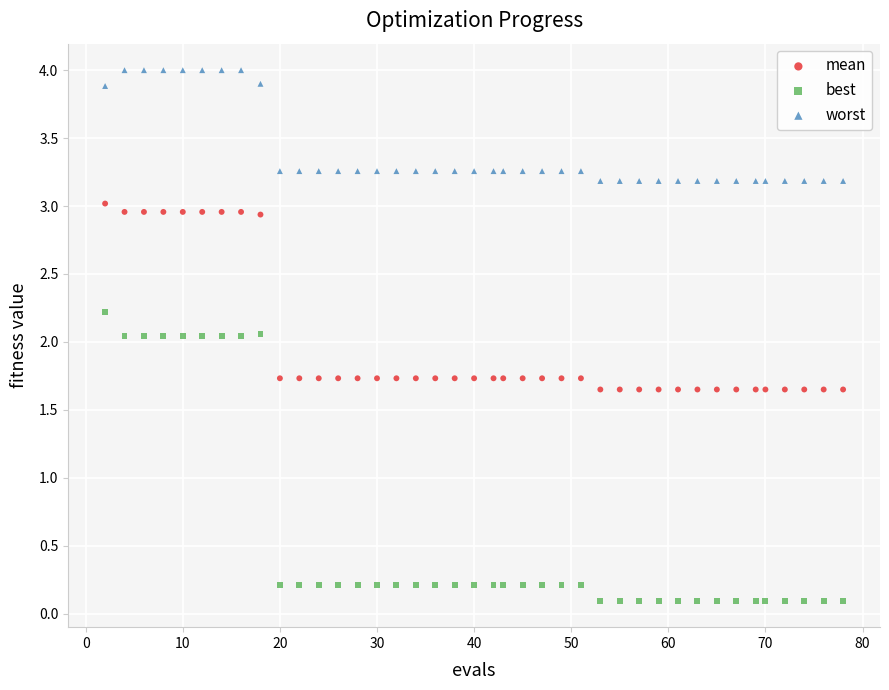

Which series reaches the maximum Y coordinate?

worst